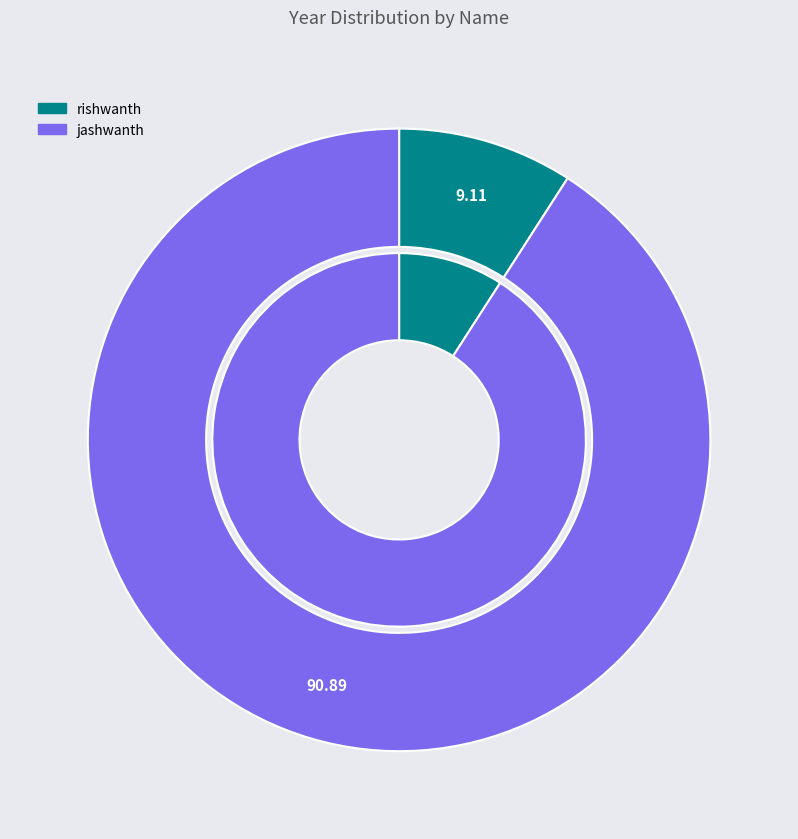

What percentage is the jashwanth slice, to the nearest percent?

91%